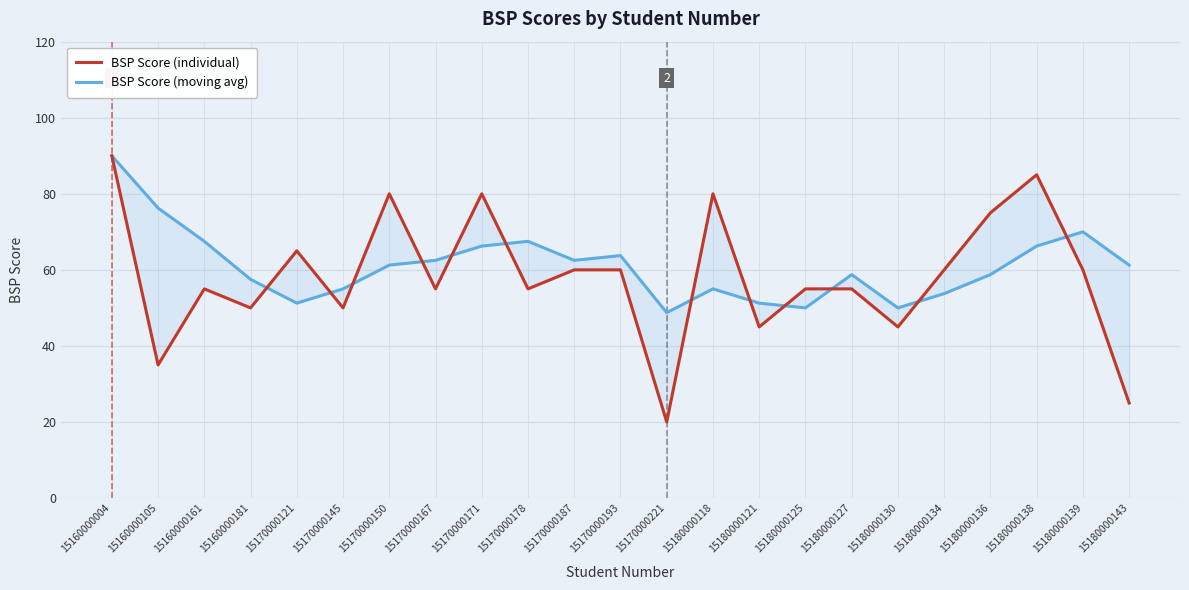

Between which two adjacent categories do BSP Score (individual) and BSP Score (moving avg) first intersect?

15160000181 and 15170000121